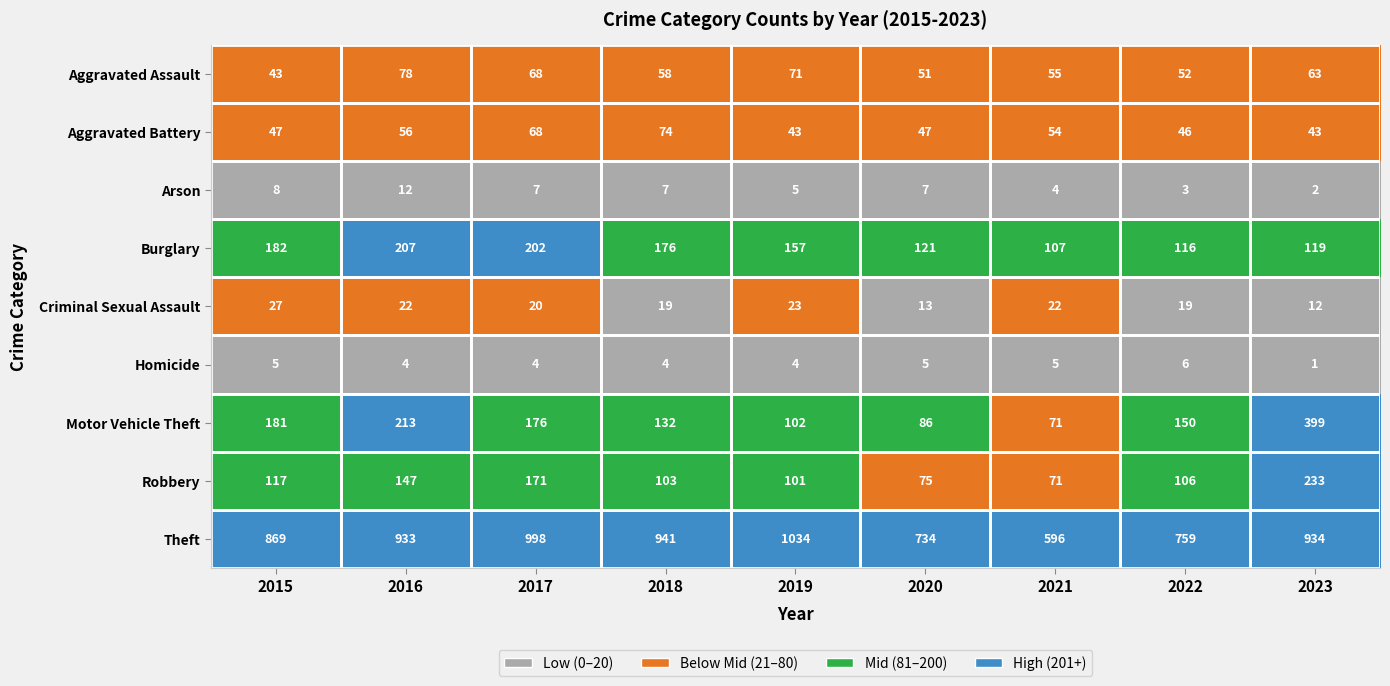

List the series in order of their peak value, lowest first.

Homicide, Arson, Criminal Sexual Assault, Aggravated Battery, Aggravated Assault, Burglary, Robbery, Motor Vehicle Theft, Theft